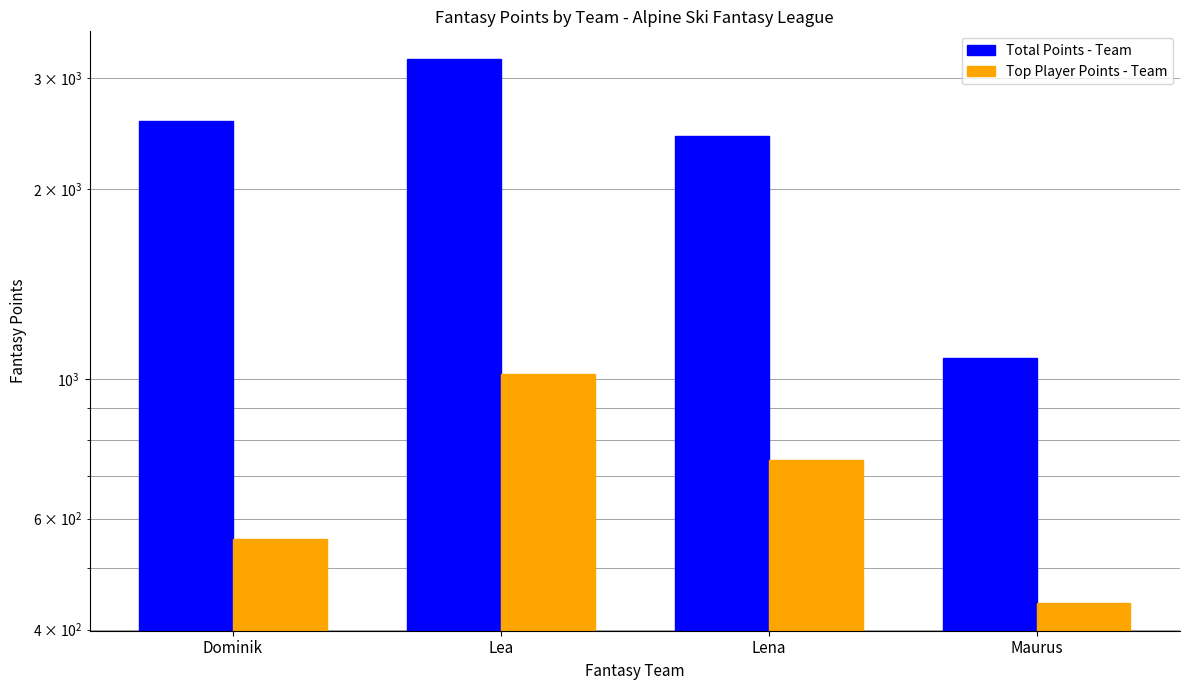

The Total Points - Team series shows 1709 at Maurus. True or false?

False